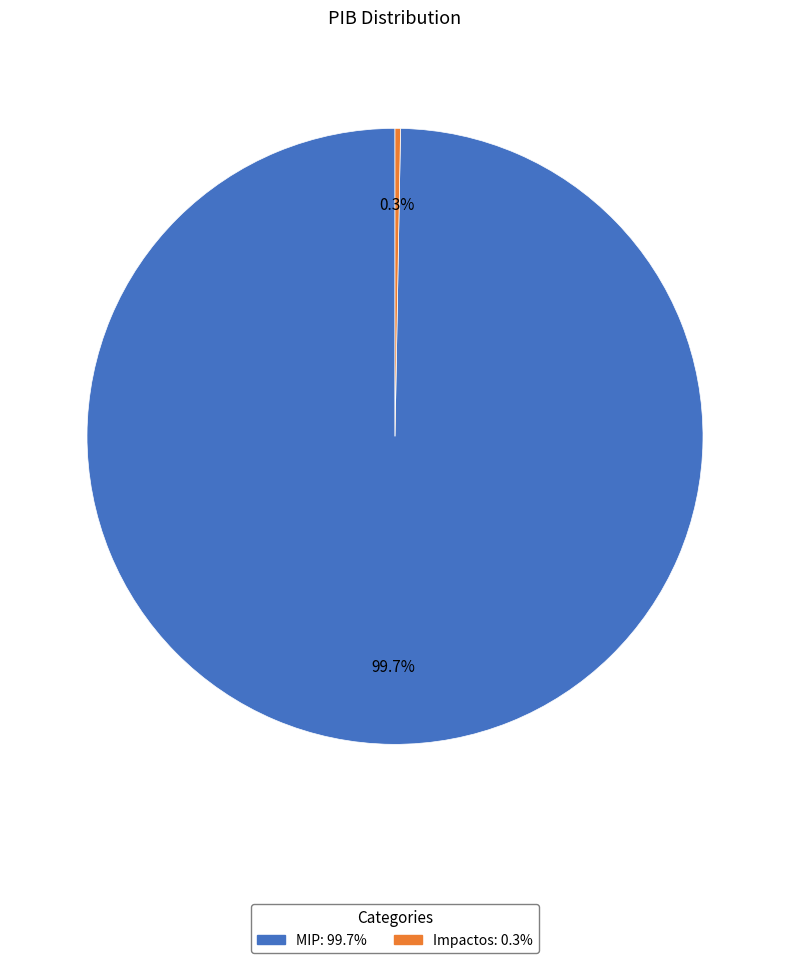

Is there any slice that represents more than half of the pie?

Yes